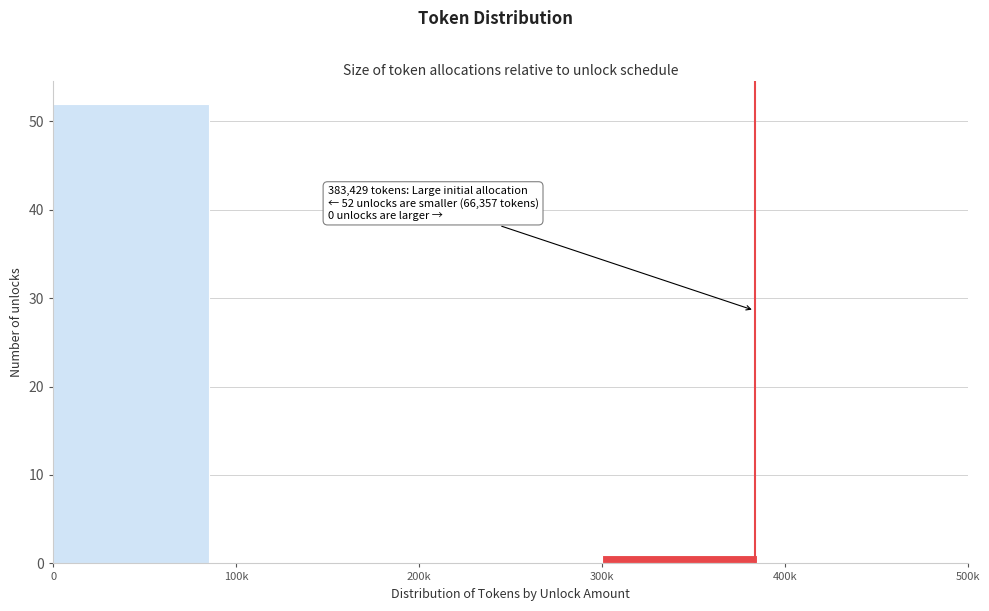

Reading left to right, what are all the values shown in this chart?

0=52	100k=0	200k=0	300k=1	400k=0